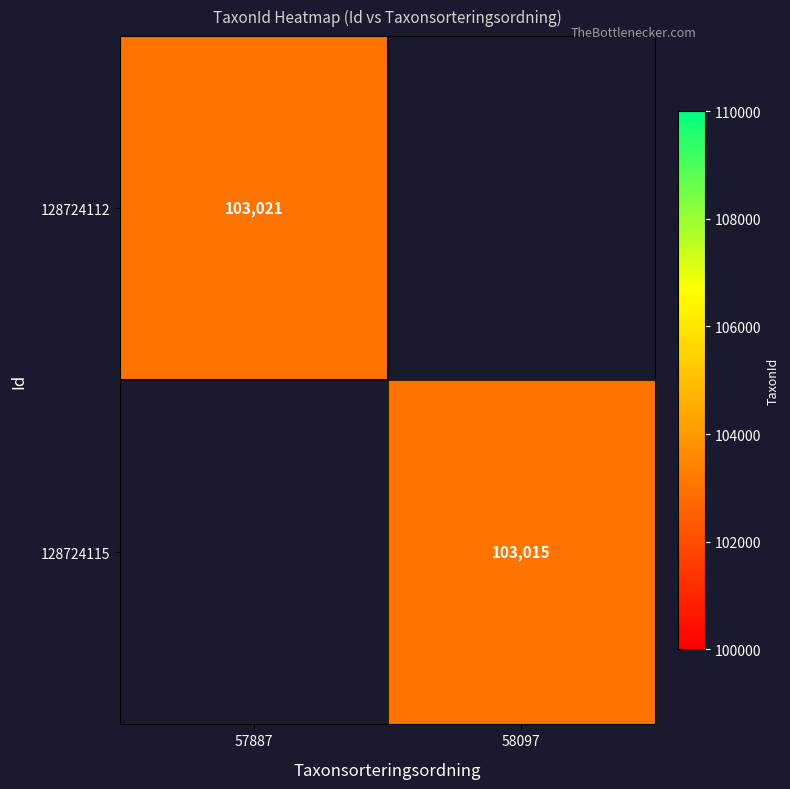

Count the number of categories in the chart.

2